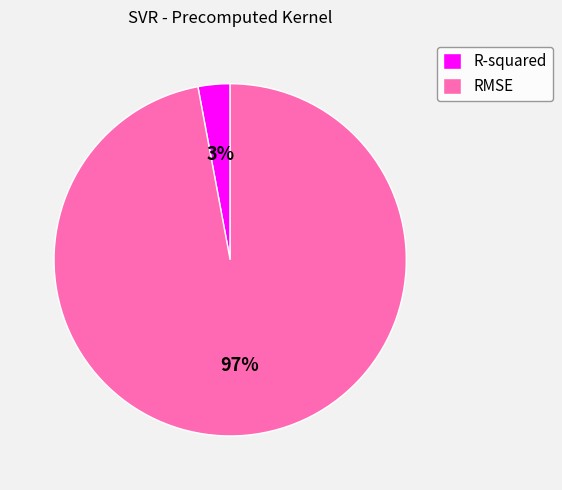

Is the sum of RMSE and R-squared greater than half?

Yes